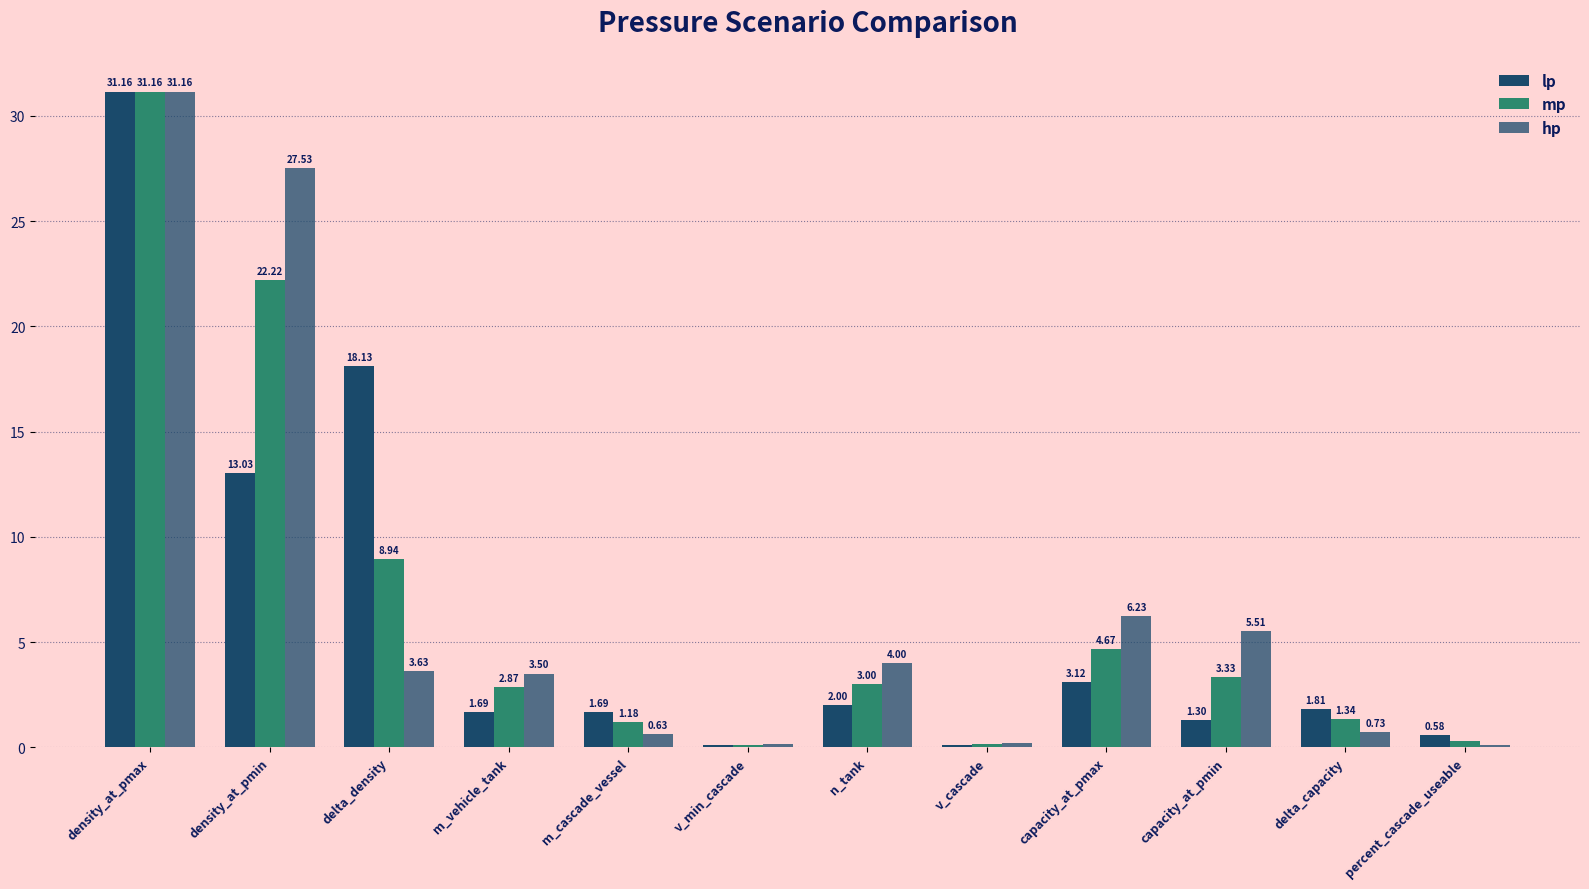

Are the bars grouped side by side (vs. stacked)?

Yes